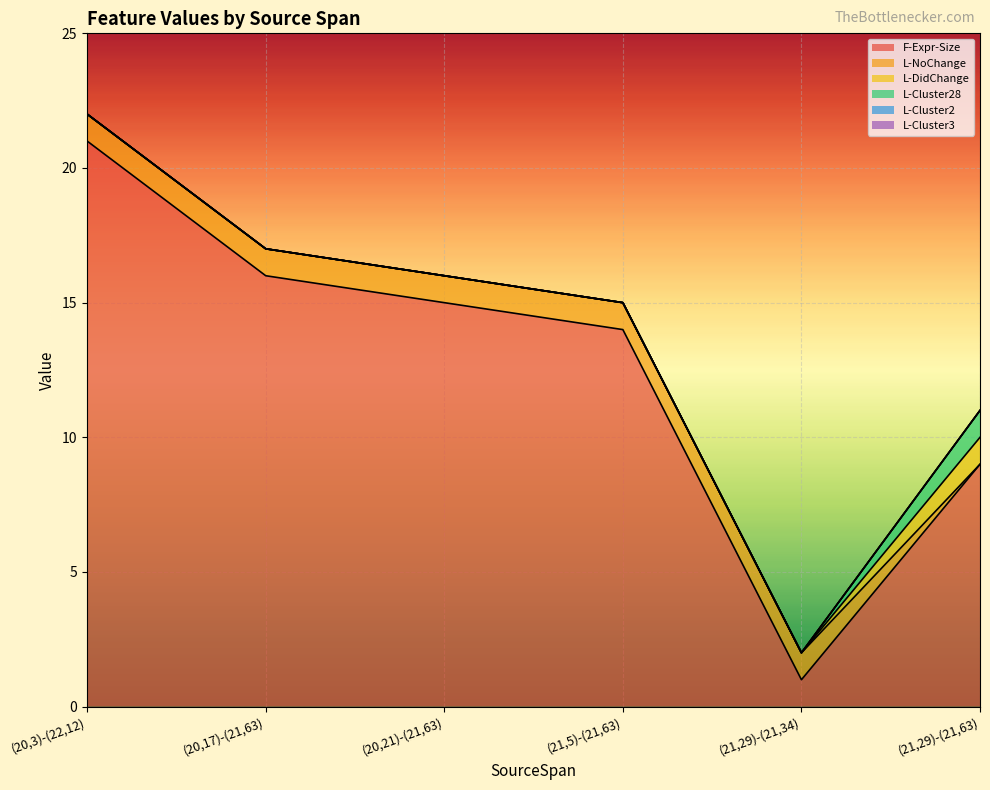

How many positive values does the L-Cluster28 series have?

1